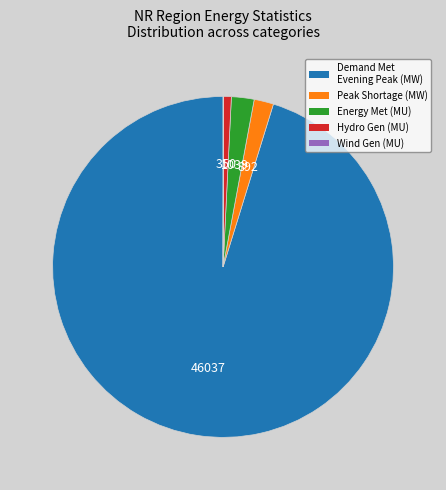

Is there any slice that represents more than half of the pie?

Yes